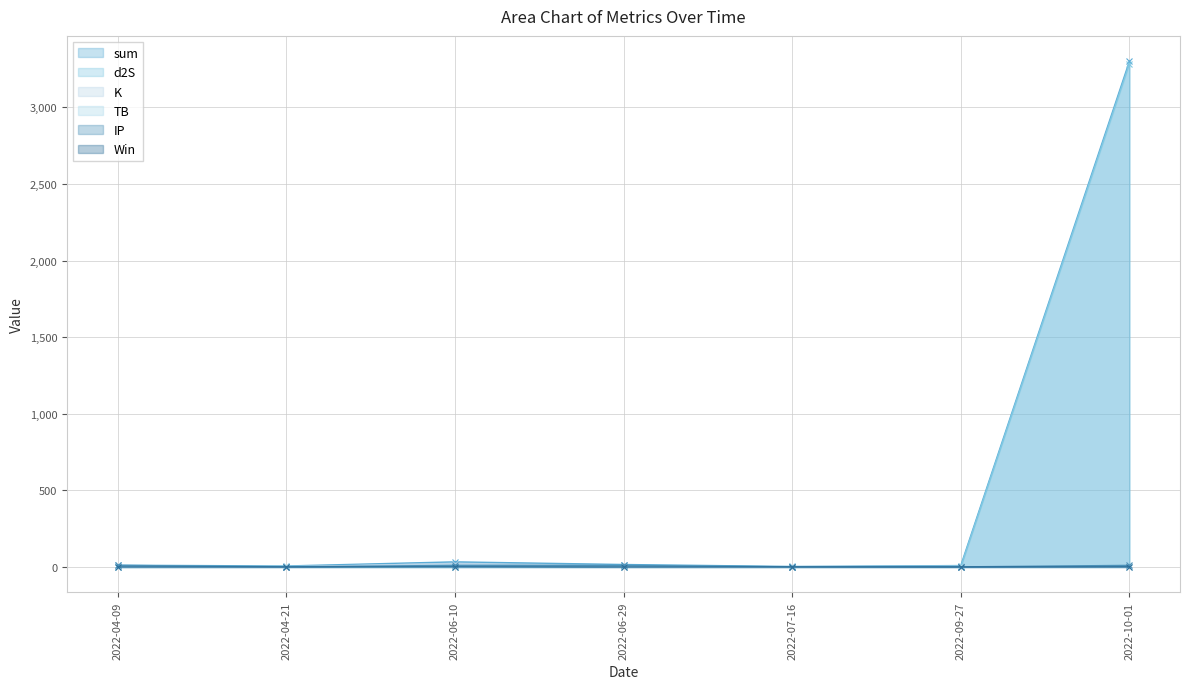

Where do d2S and K first cross each other?

2022-04-09 and 2022-04-21